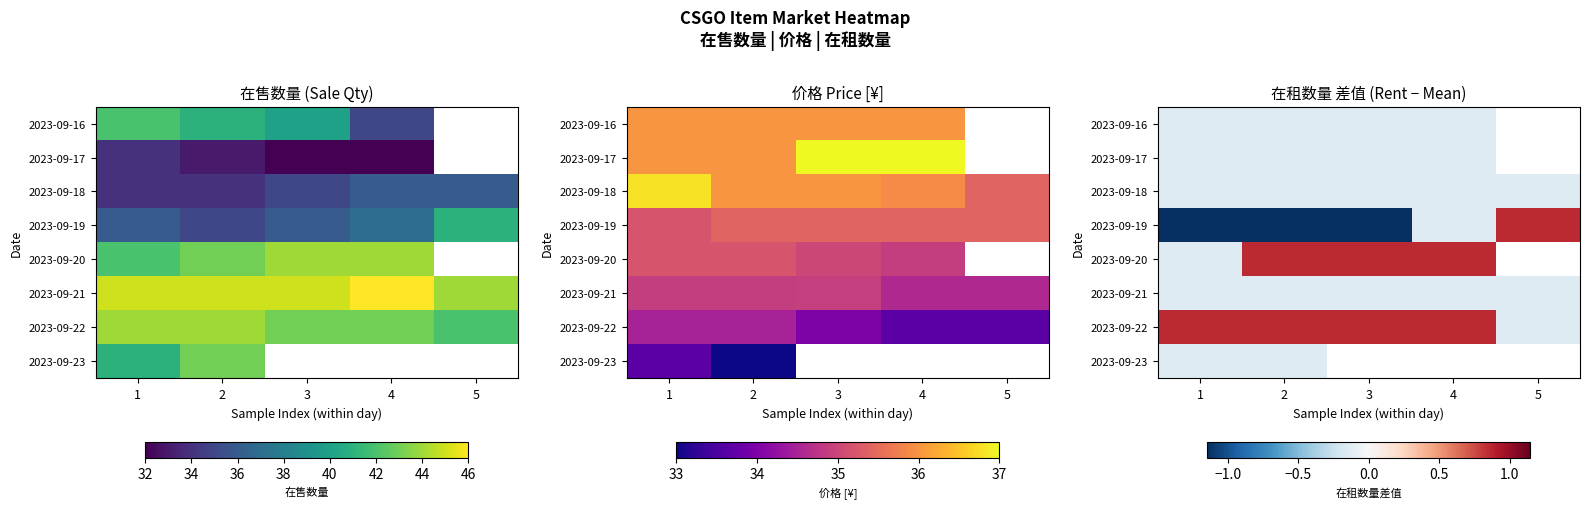

Is it true that 2023-09-19 equals -0.1 at 4?

True